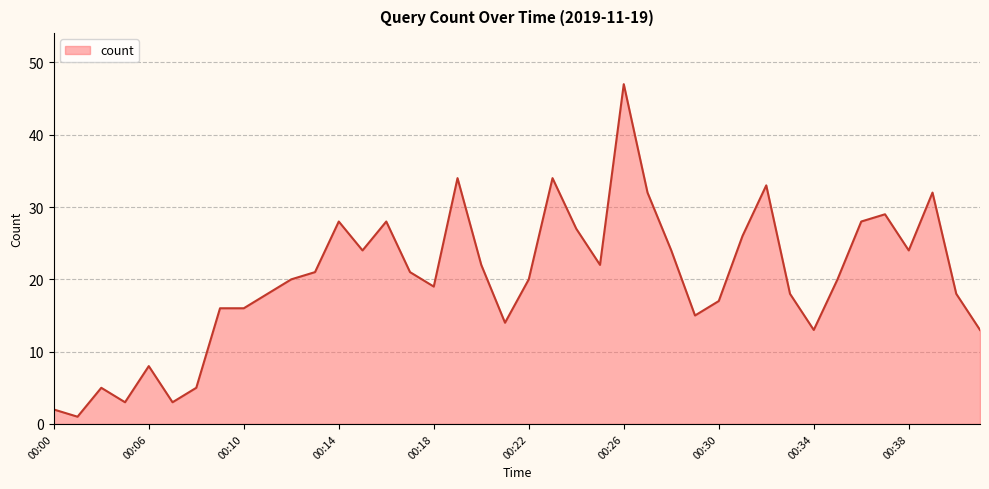

What is the maximum value shown in the chart?

47